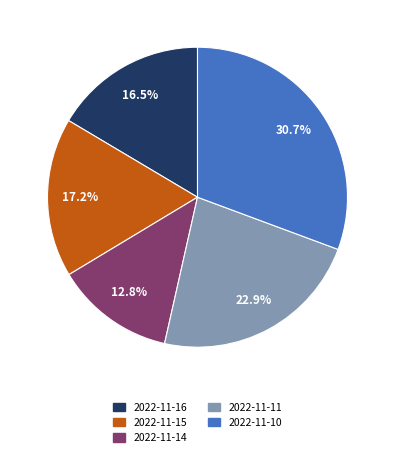

To the nearest percent, what is the difference between the largest and smallest slice percentages?

18%